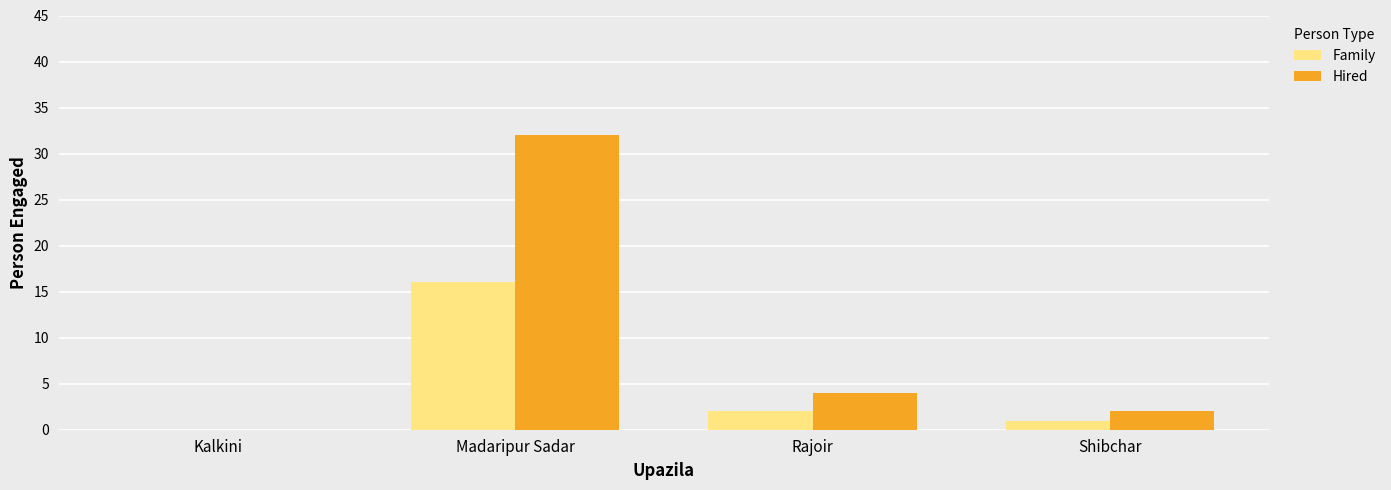

How many data points does each series have?

4